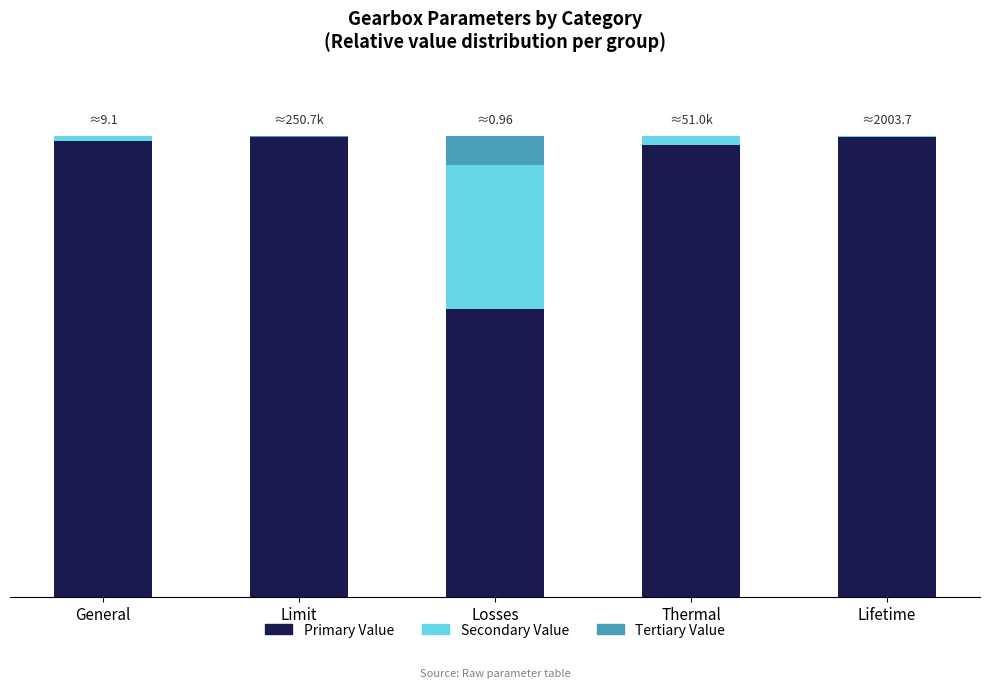

The Primary Value series shows 99.7 at Limit. True or false?

True